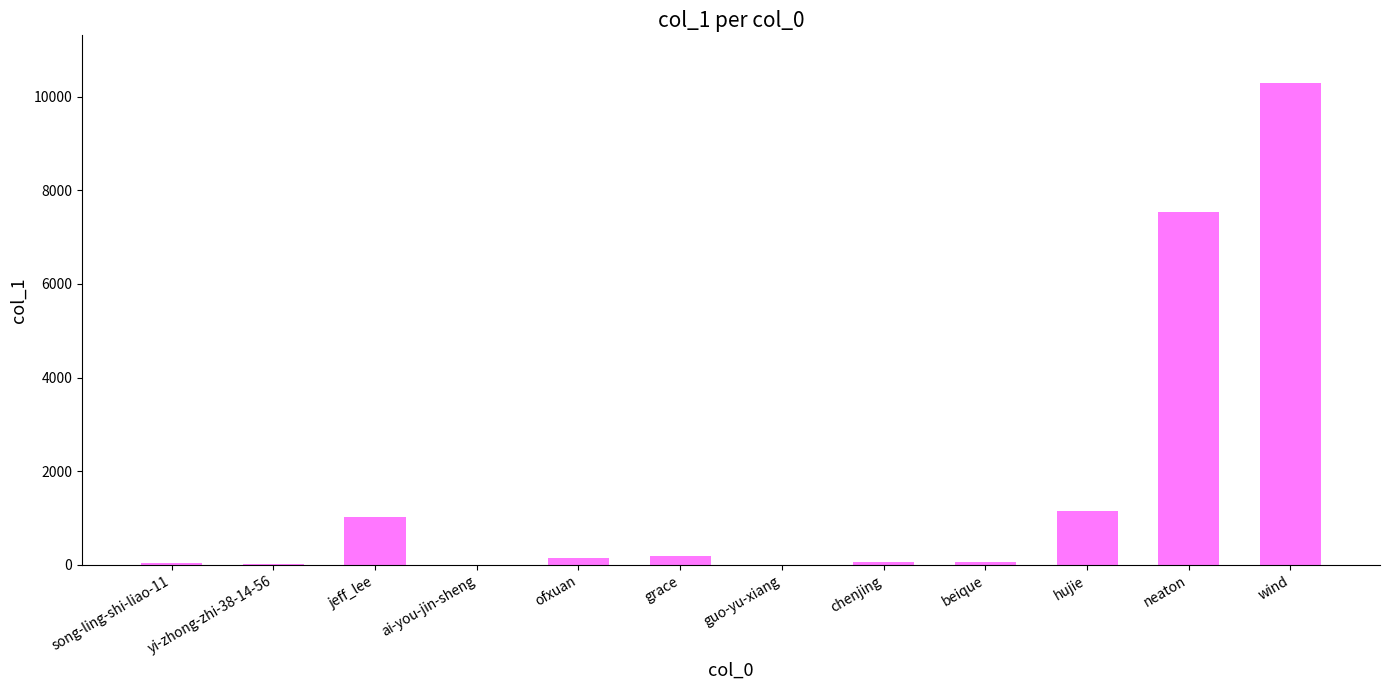

At which category does the chart reach its peak across all series?

wind